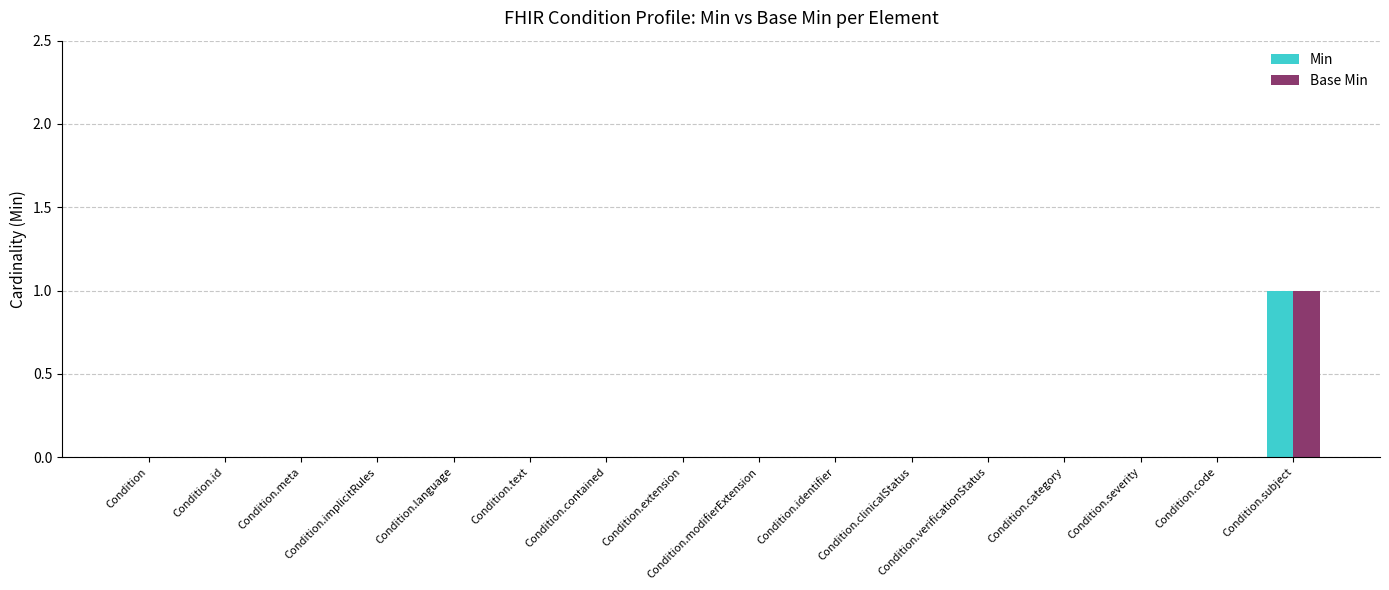

Reading left to right, transcribe all the data shown in this chart.

Min: 0	0	0	0	0	0	0	0	0	0	0	0	0	0	0	1
Base Min: 0	0	0	0	0	0	0	0	0	0	0	0	0	0	0	1